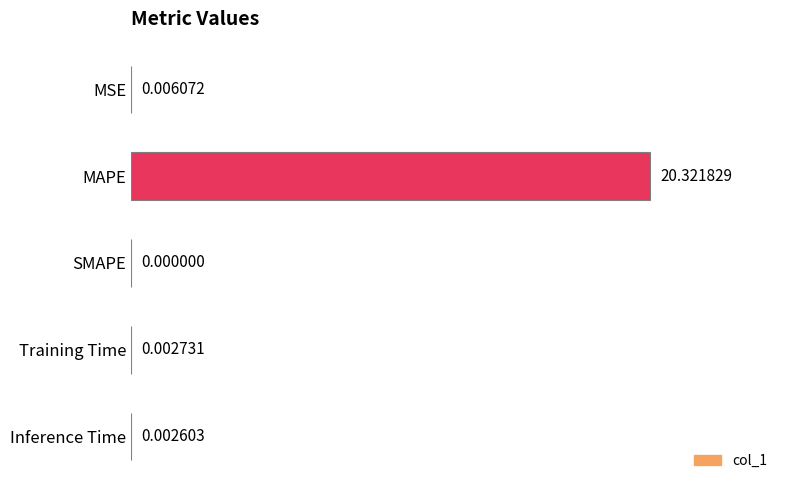

Between Inference Time and MSE, which is larger?

MSE